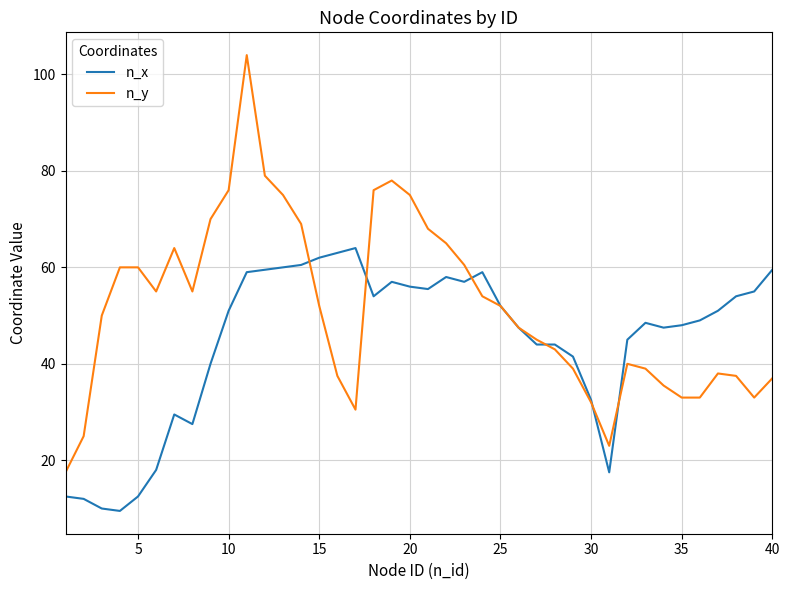

List the series in order of their overall mean, highest first.

n_y, n_x